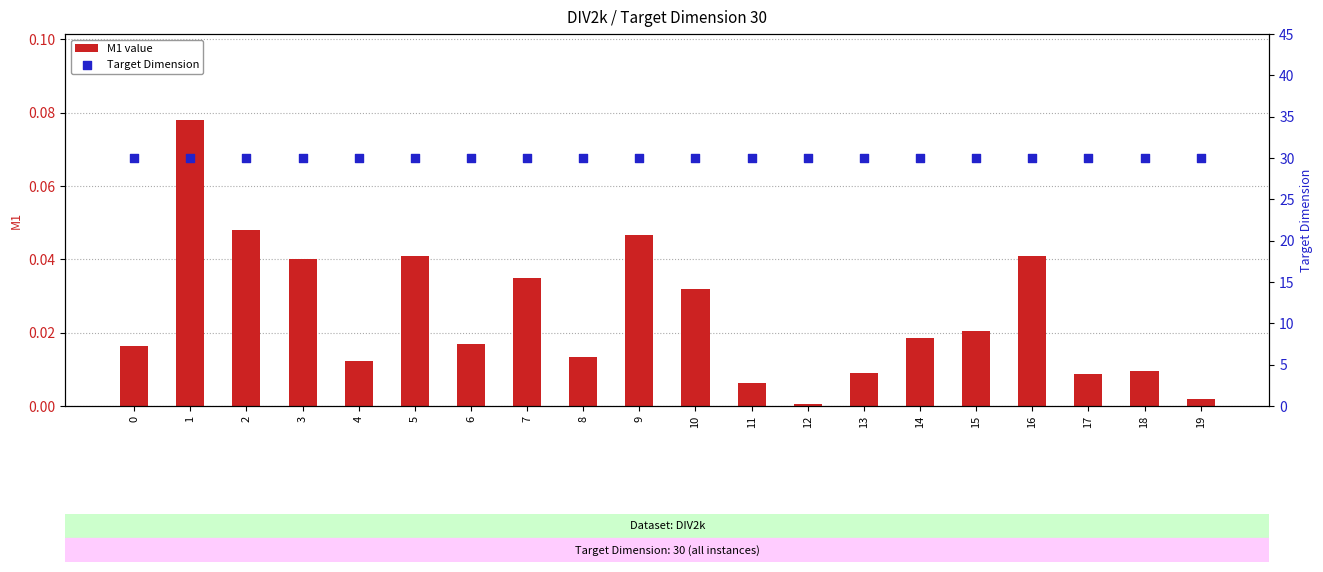

At how many categories does at least one series exceed 27?

20